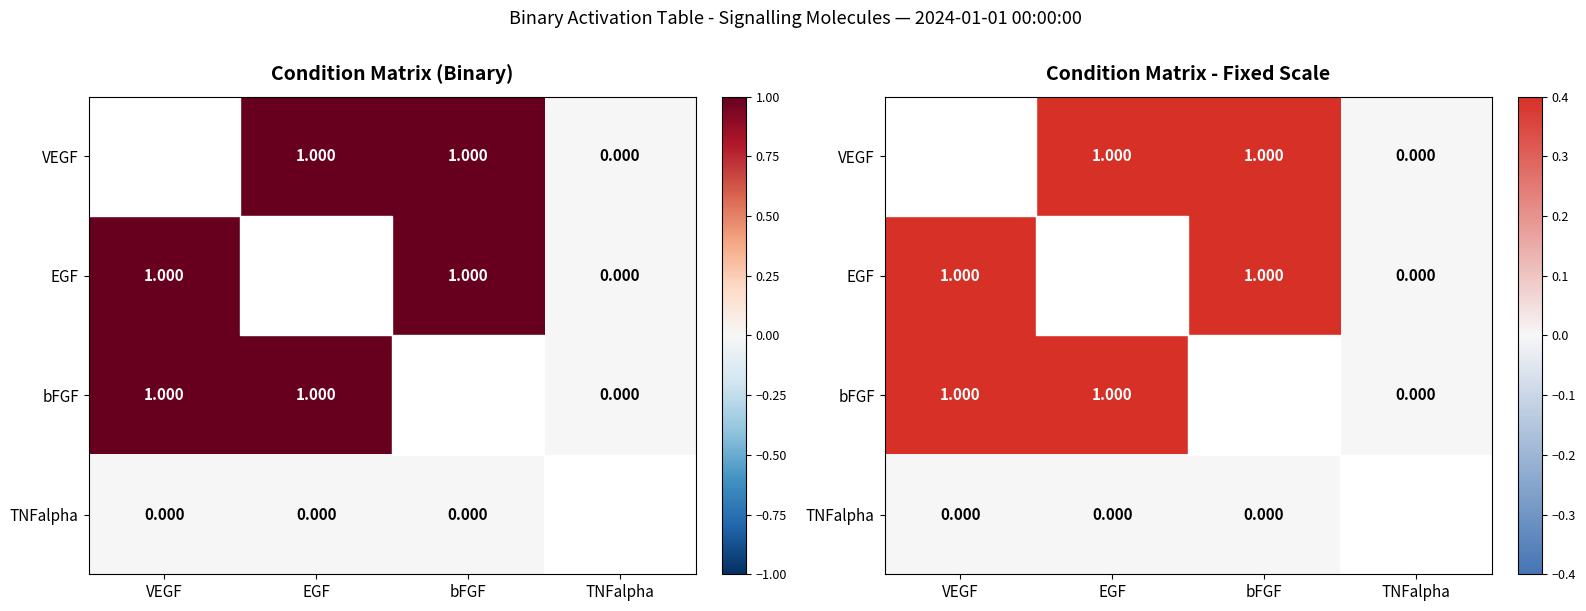

Which category has the highest value across all series?

VEGF